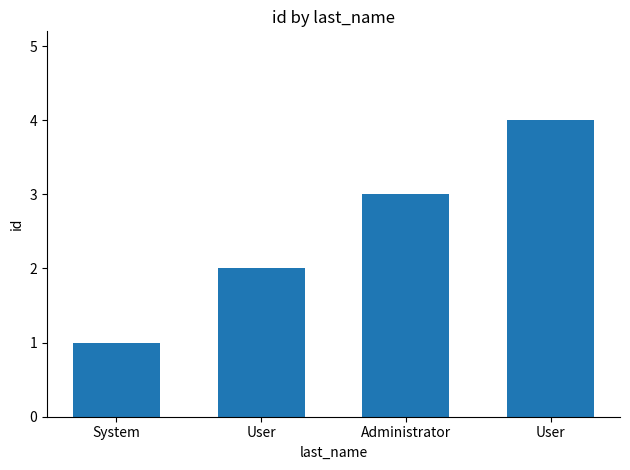

How many bars are there in total?

4